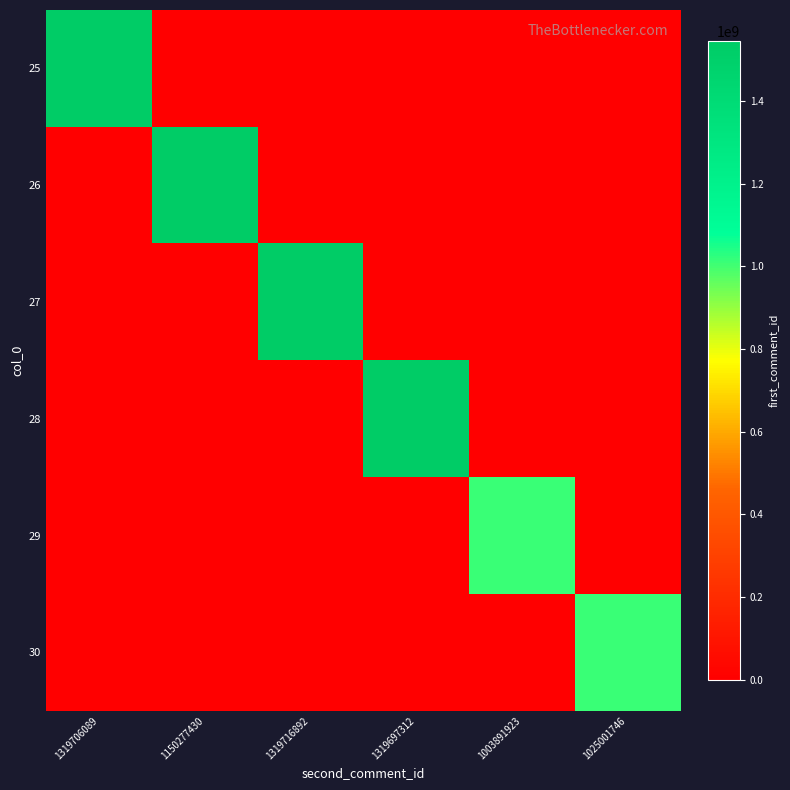

Reading right to left, what are all the values shown in this chart?

25: 1025001746=0	1003891923=0	1319697312=0	1319716892=0	1150277430=0	1319706089=1545008016
26: 1025001746=0	1003891923=0	1319697312=0	1319716892=0	1150277430=1545008016	1319706089=0
27: 1025001746=0	1003891923=0	1319697312=0	1319716892=1545008016	1150277430=0	1319706089=0
28: 1025001746=0	1003891923=0	1319697312=1533987037	1319716892=0	1150277430=0	1319706089=0
29: 1025001746=0	1003891923=1013006568	1319697312=0	1319716892=0	1150277430=0	1319706089=0
30: 1025001746=1013006568	1003891923=0	1319697312=0	1319716892=0	1150277430=0	1319706089=0